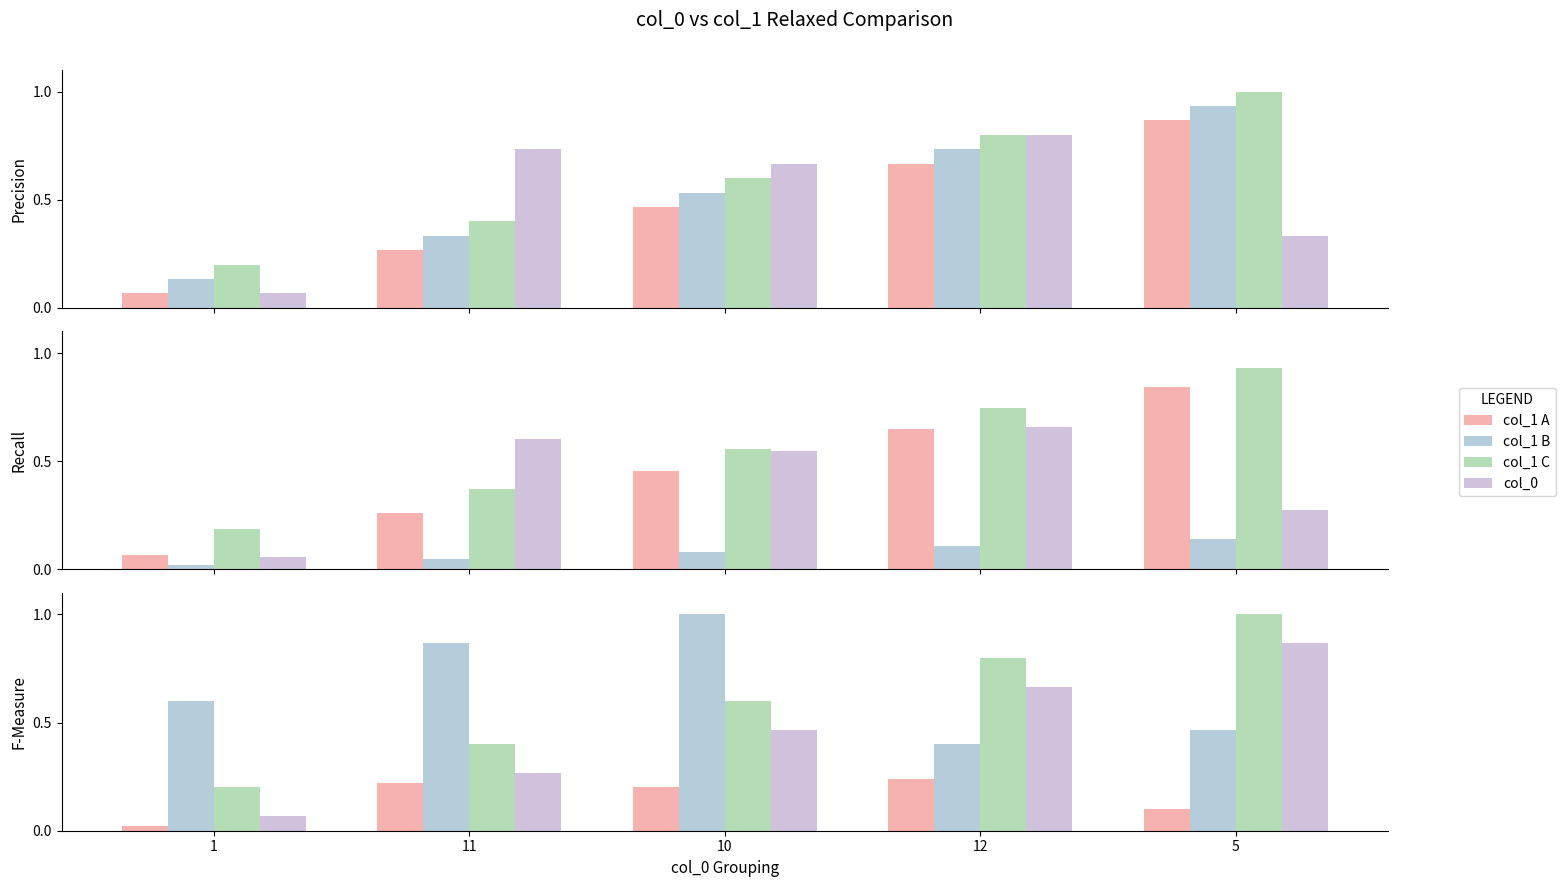

What is the average value of the col_1 C series?

0.6